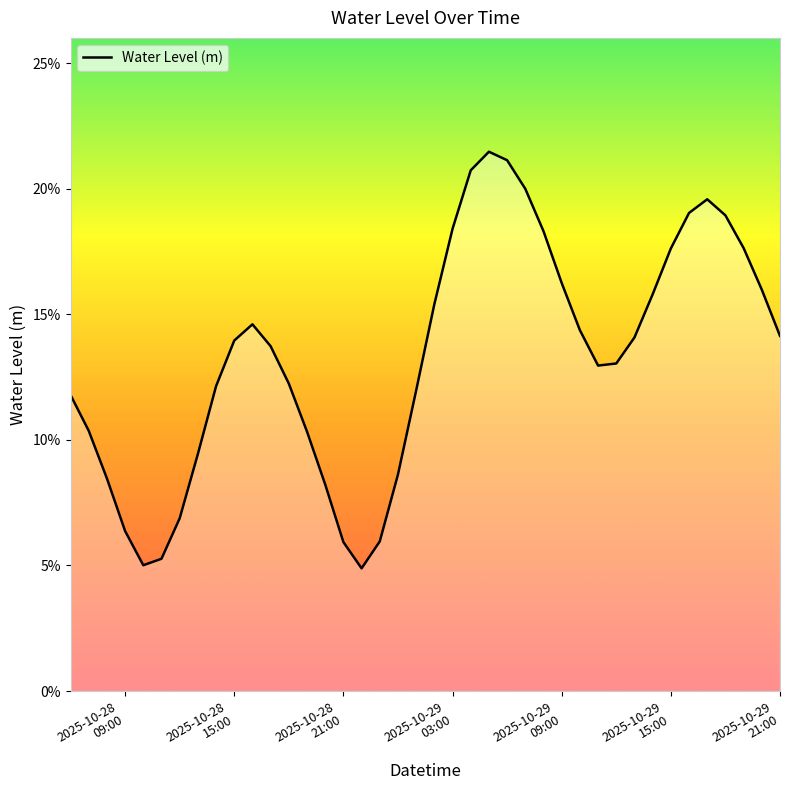

Does the chart display data point markers on the line(s)?

No